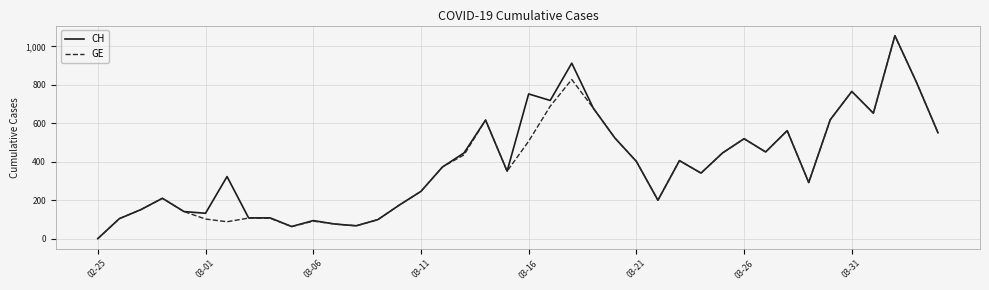

What is the greatest value displayed?

1056